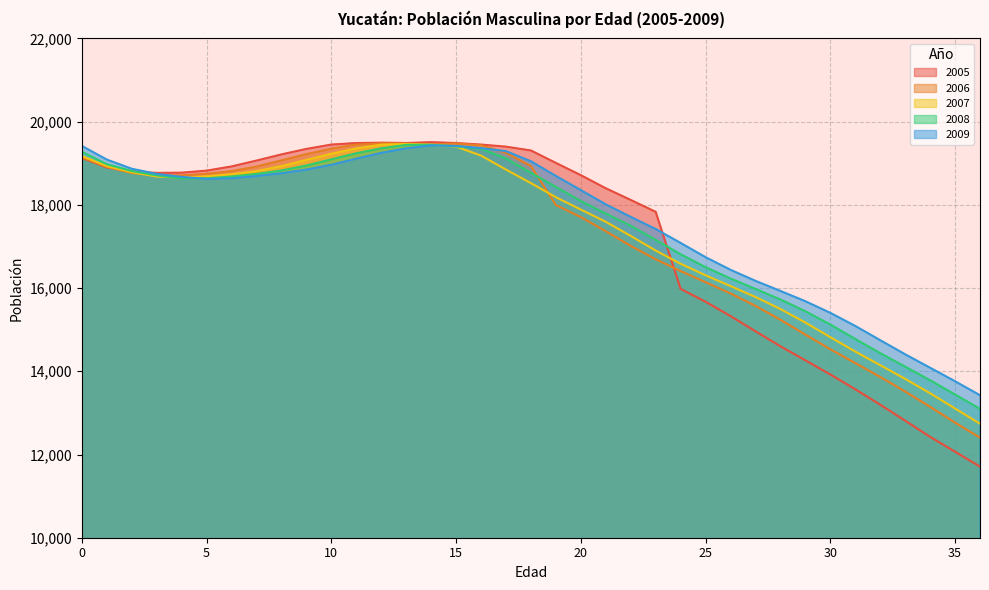

At which category does the chart reach its peak across all series?

14